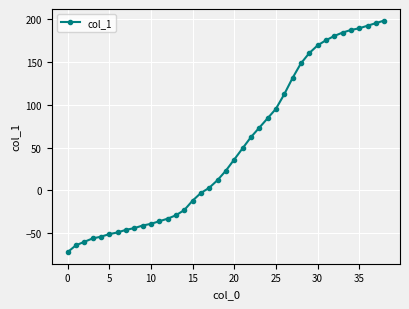

What is the average value?

50